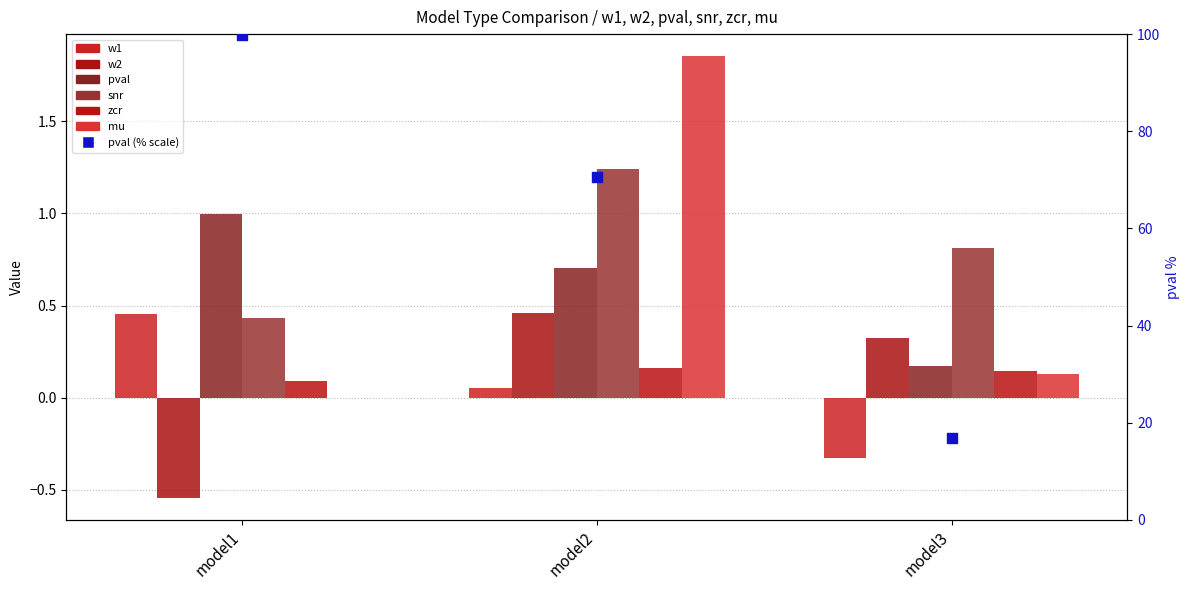

Which series has the largest total across all categories?

mu